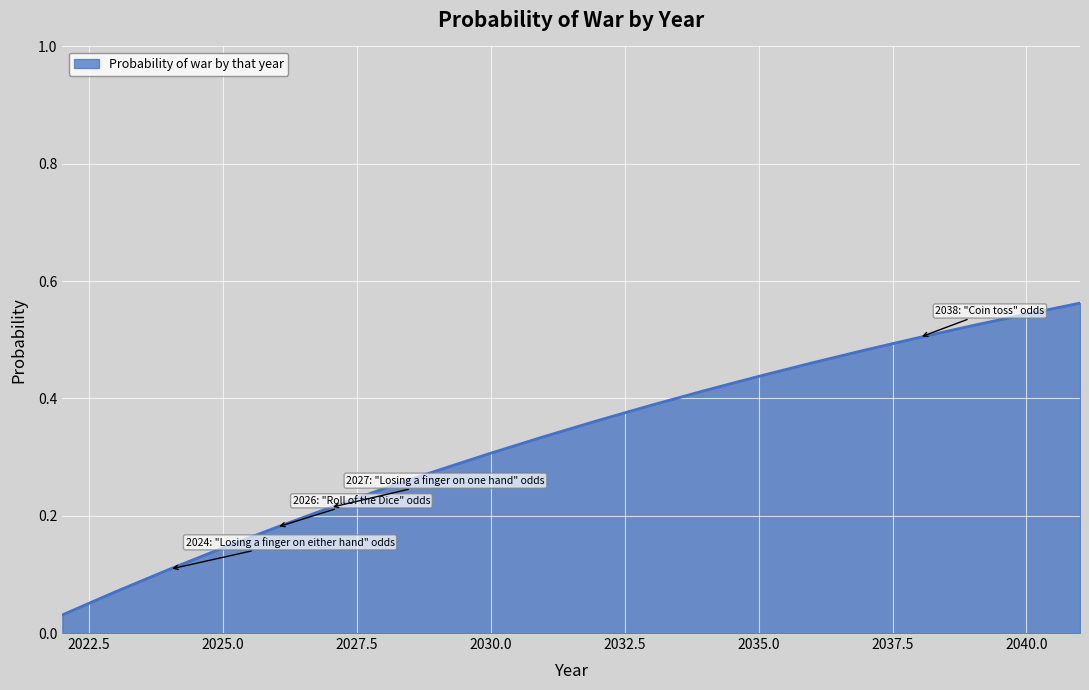

Does the chart have visible grid lines?

Yes